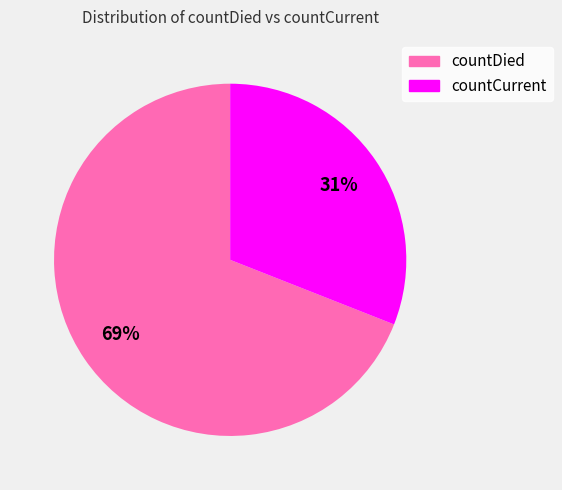

How many slices are in this pie chart?

2